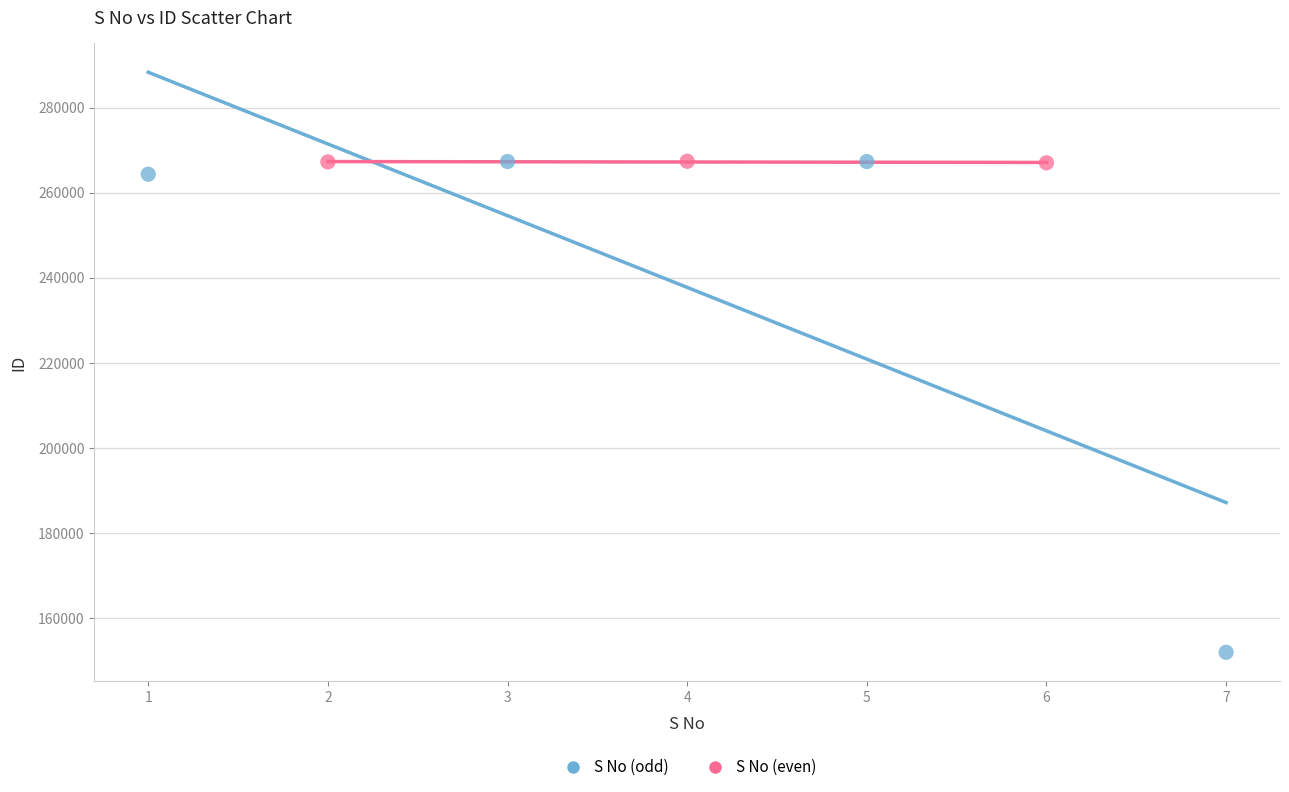

Which series contains the lowest Y value?

S No (odd)